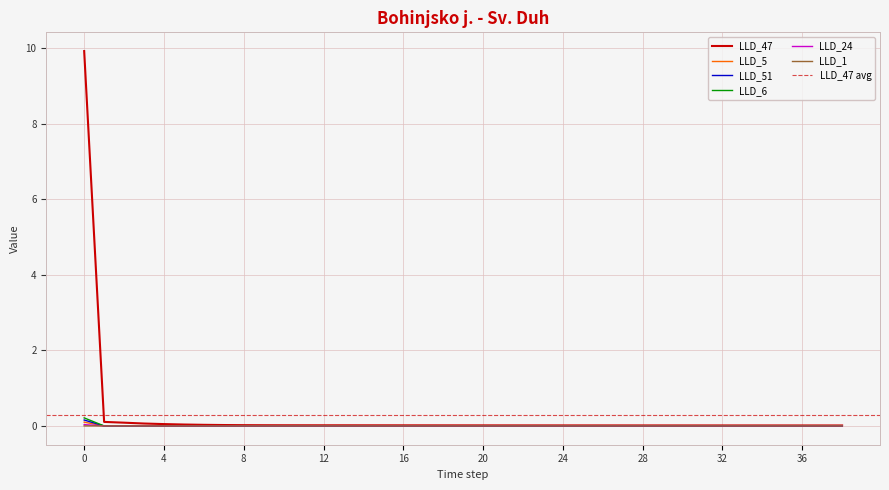

What is the sum of all LLD_5 values?

0.1